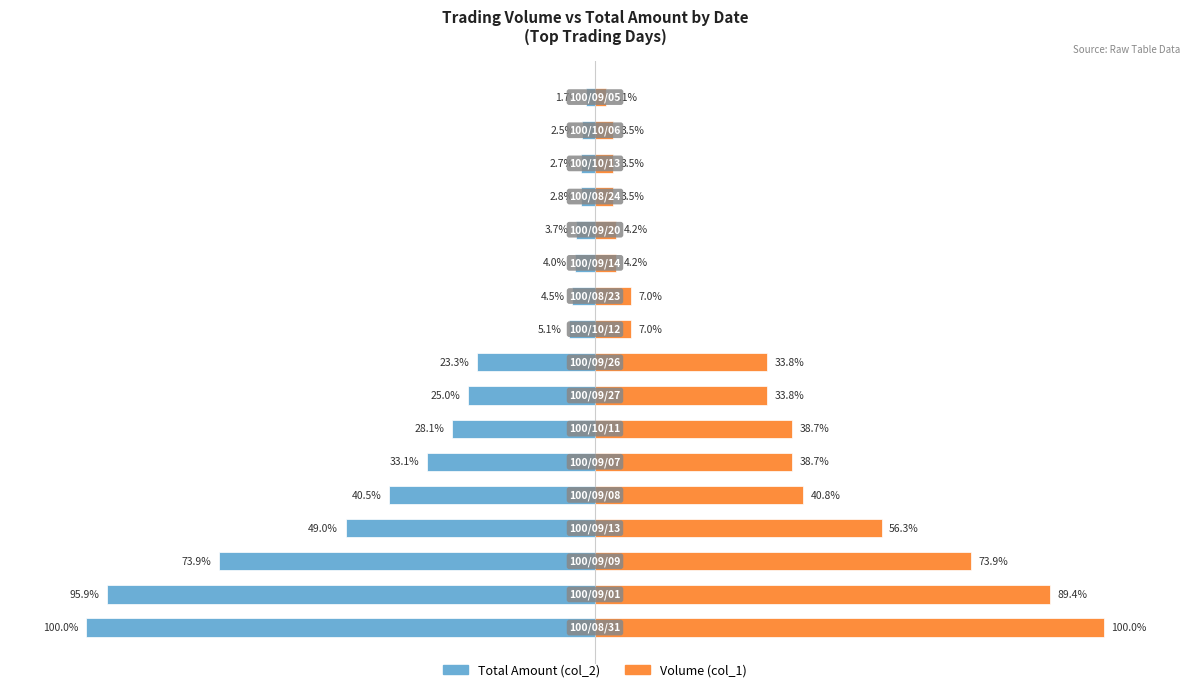

Count the number of data series in this chart.

2